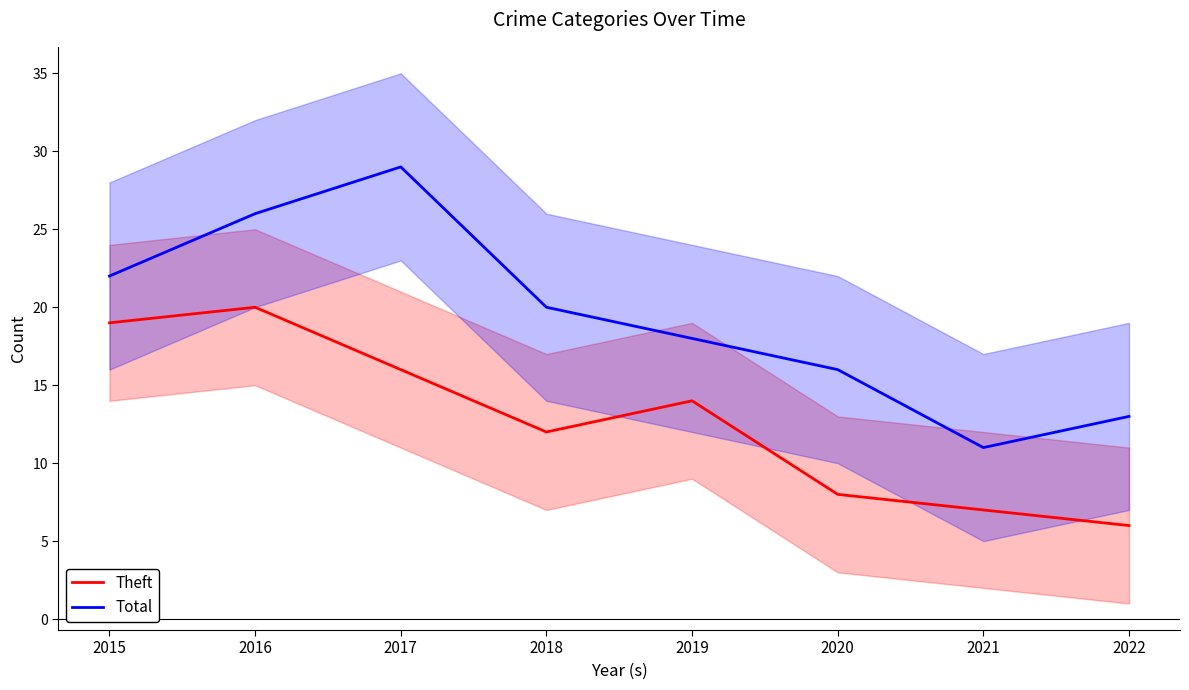

At which label does Total first exceed 20?

2015